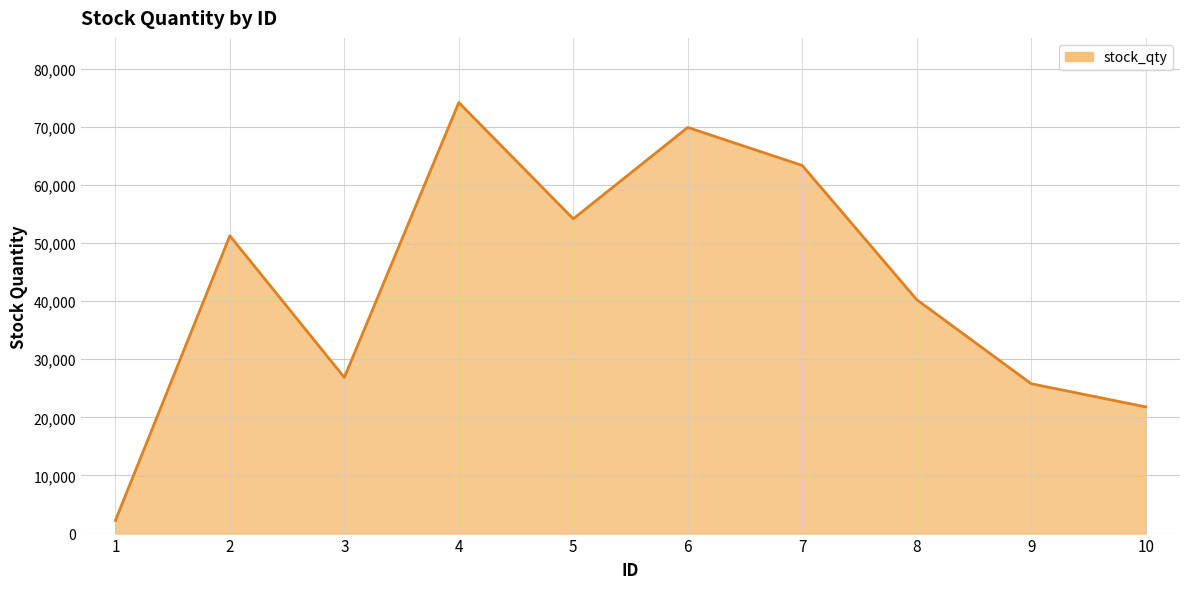

Reading left to right, what are all the values shown in this chart?

2246	51245	26867	74168	54163	69884	63347	40255	25788	21802